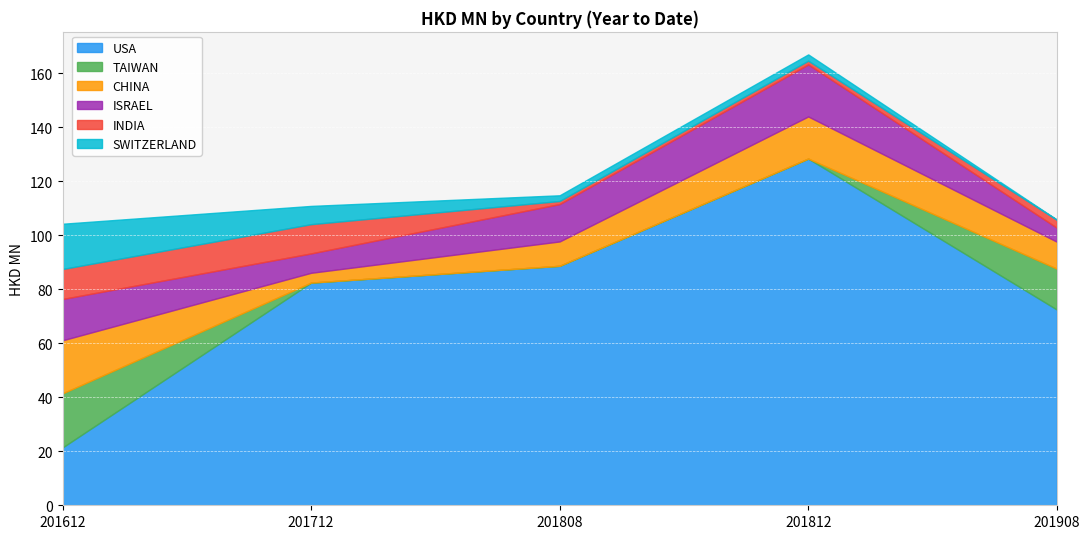

List the labels in order of ISRAEL value, smallest first.

201908, 201712, 201808, 201612, 201812